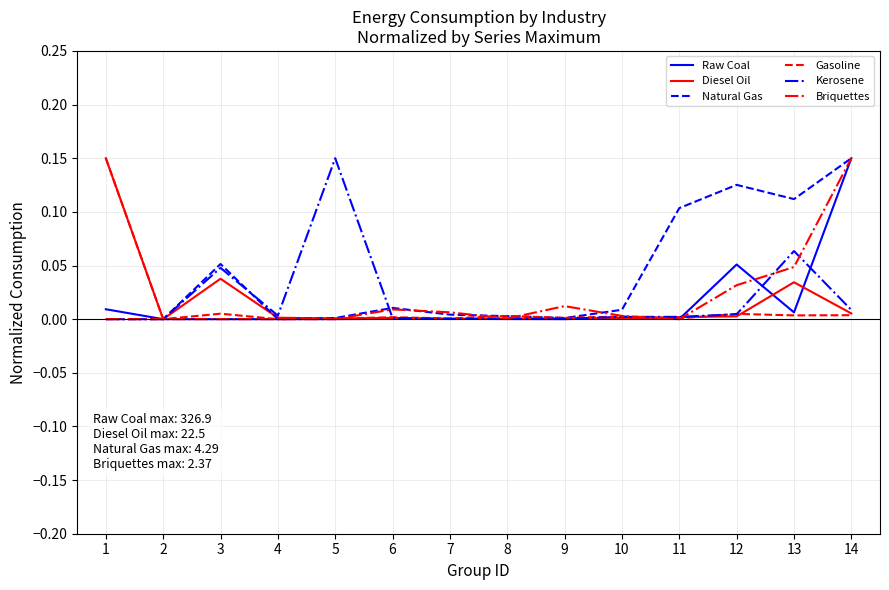

Which series ends up on top after the final intersection of Kerosene and Gasoline?

Kerosene